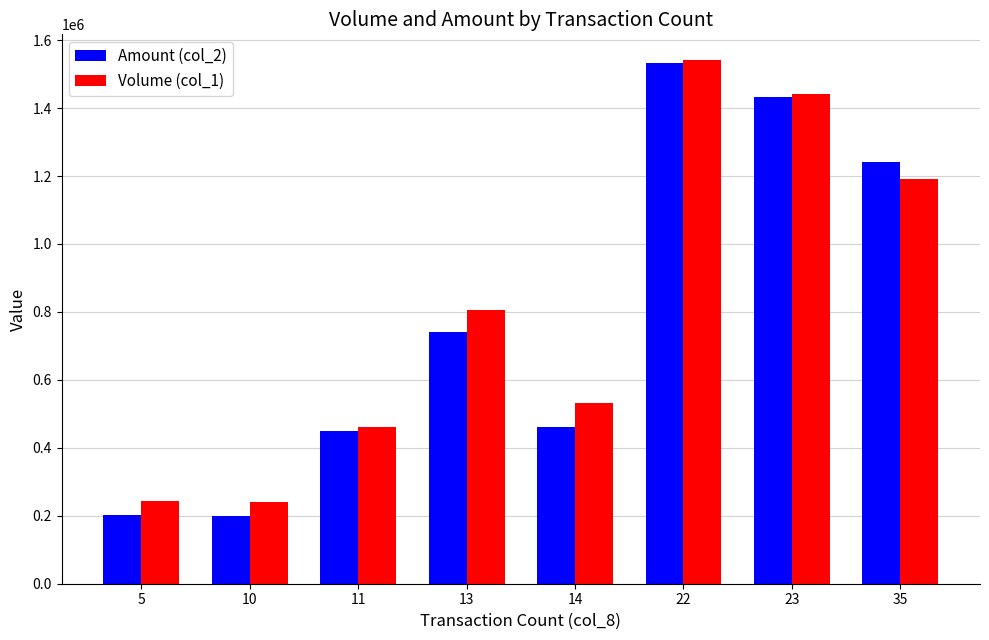

How many bars are there in total?

16